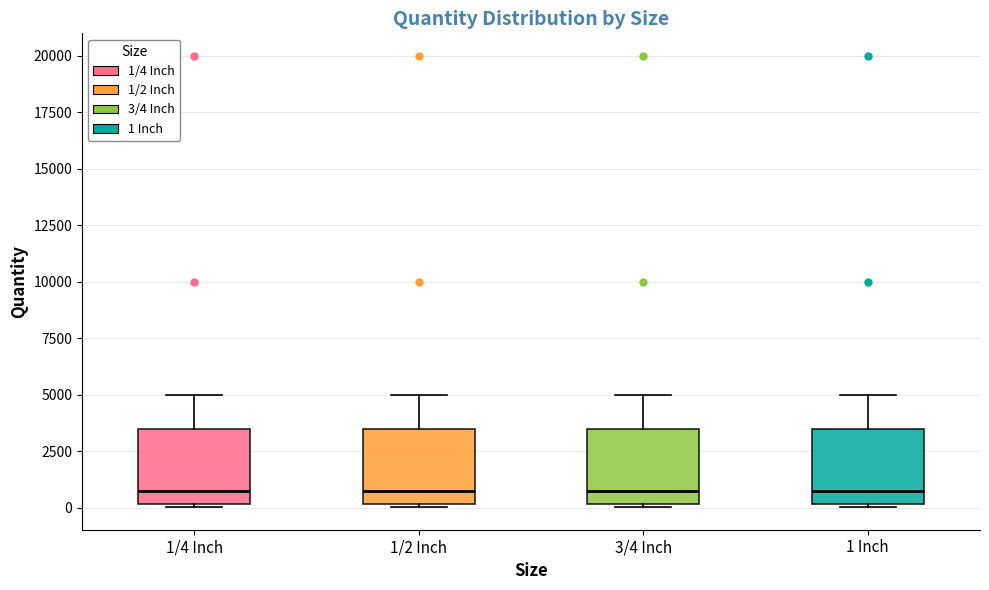

Reading left to right, transcribe this box plot: for each box, give where its median line is, the range the box spans, and where its two whiskers end, as read against the y-axis. The values are not printed on the chart, so give them approximately, as read against the axis.

1/4 Inch: median 1000, box 0 to 3500, whiskers 0 (just below the box's lower edge) to 5000
1/2 Inch: median 1000, box 0 to 3500, whiskers 0 (just below the box's lower edge) to 5000
3/4 Inch: median 1000, box 0 to 3500, whiskers 0 (just below the box's lower edge) to 5000
1 Inch: median 1000, box 0 to 3500, whiskers 0 (just below the box's lower edge) to 5000